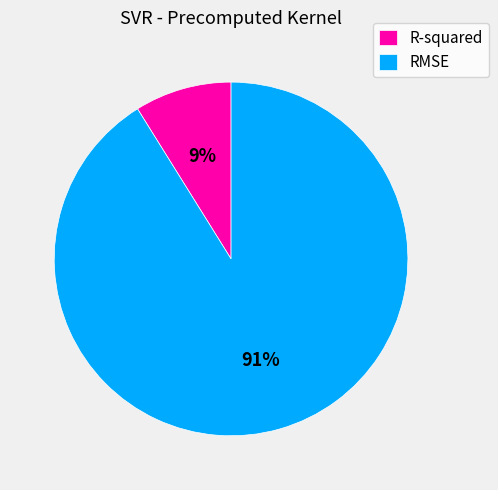

Is the sum of RMSE and R-squared greater than half?

Yes